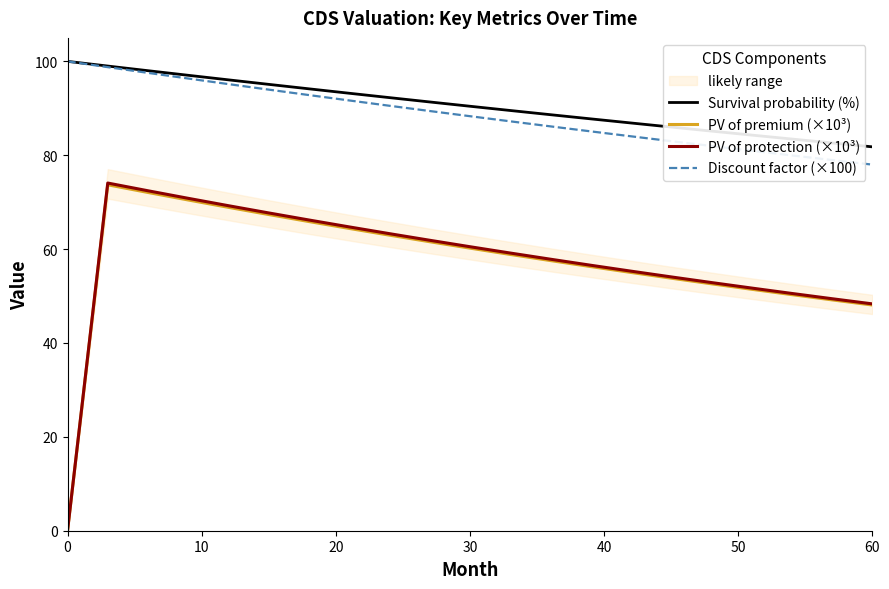

True or false: Survival probability (%) and PV of premium (×10³) intersect in this chart.

False